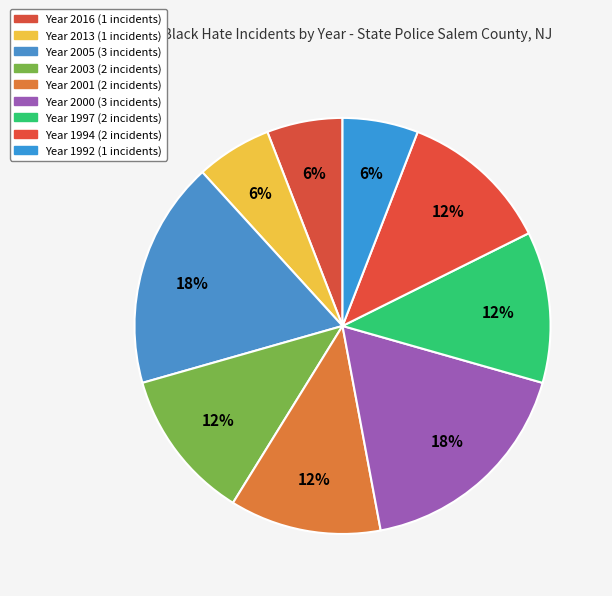

Which slice is the largest?

2005